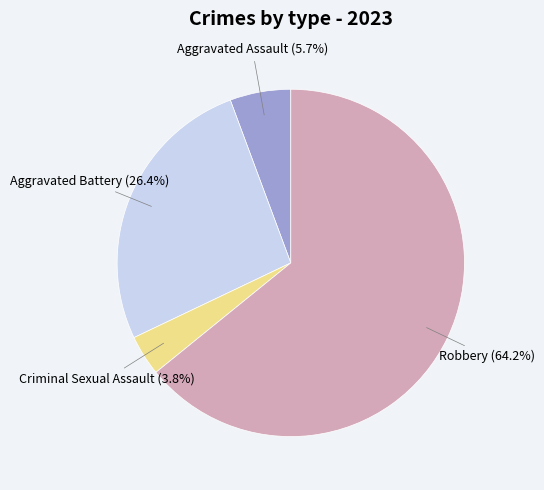

Combined, do Aggravated Battery and Criminal Sexual Assault account for over 50%?

No